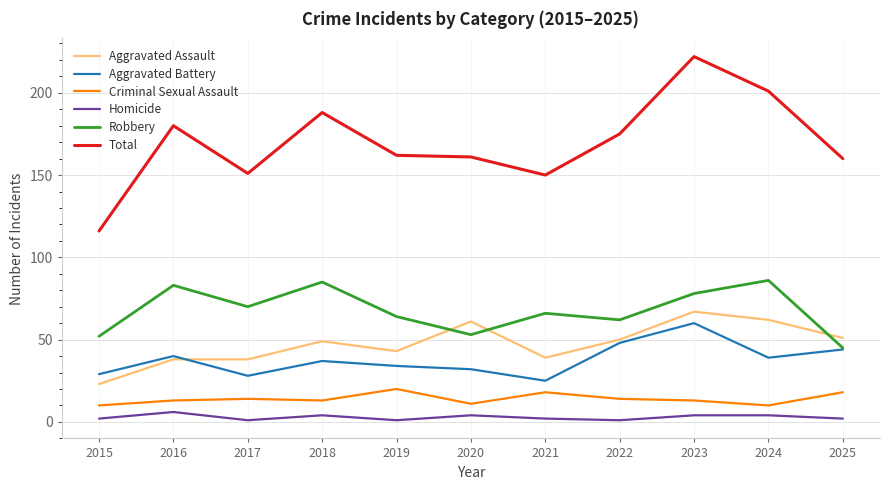

What is the maximum value shown in the chart?

222